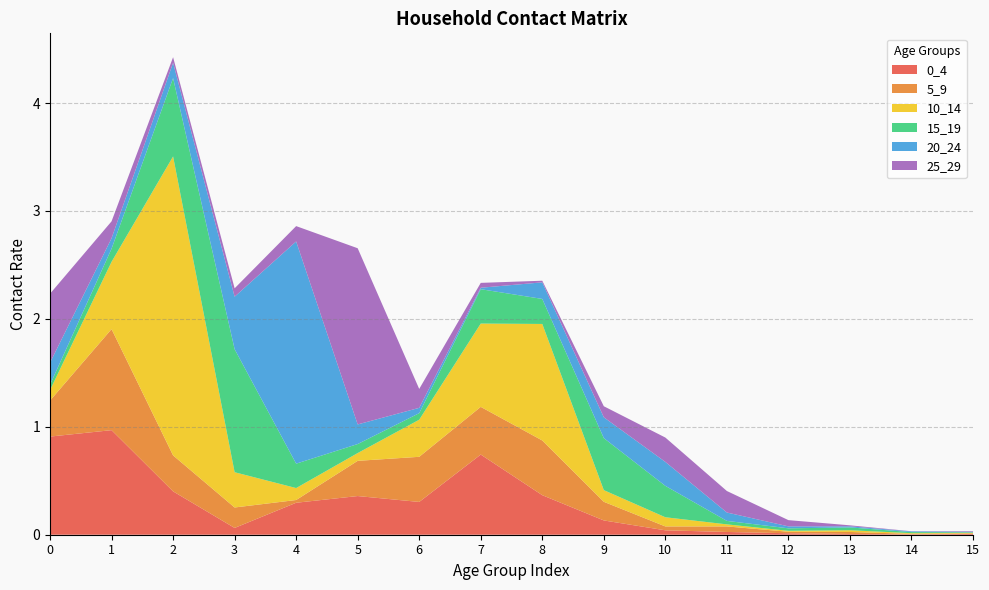

Reading left to right, transcribe all the data shown in this chart.

0_4: 0.9	1.0	0.4	0.1	0.3	0.4	0.3	0.7	0.4	0.1	0.0	0.0	0.0	0.0	0.0	0.0
5_9: 0.3	0.9	0.3	0.2	0.0	0.3	0.4	0.4	0.5	0.2	0.0	0.1	0.0	0.0	0.0	0.0
10_14: 0.1	0.6	2.8	0.3	0.1	0.1	0.3	0.8	1.1	0.1	0.1	0.0	0.0	0.0	0.0	0.0
15_19: 0.0	0.1	0.7	1.1	0.2	0.1	0.1	0.3	0.2	0.5	0.3	0.0	0.0	0.0	0.0	0.0
20_24: 0.2	0.1	0.1	0.5	2.1	0.2	0.0	0.0	0.2	0.2	0.2	0.1	0.0	0.0	0.0	0.0
25_29: 0.6	0.2	0.1	0.1	0.1	1.6	0.2	0.0	0.0	0.1	0.2	0.2	0.1	0.0	0.0	0.0